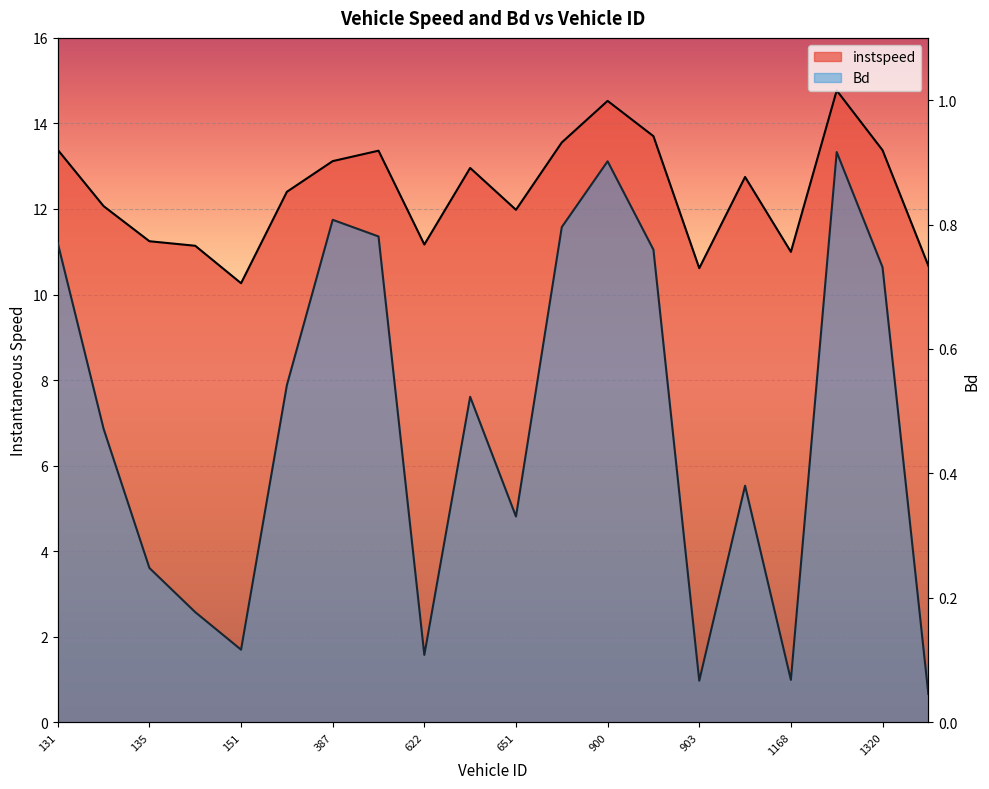

How many series are shown in this chart?

2